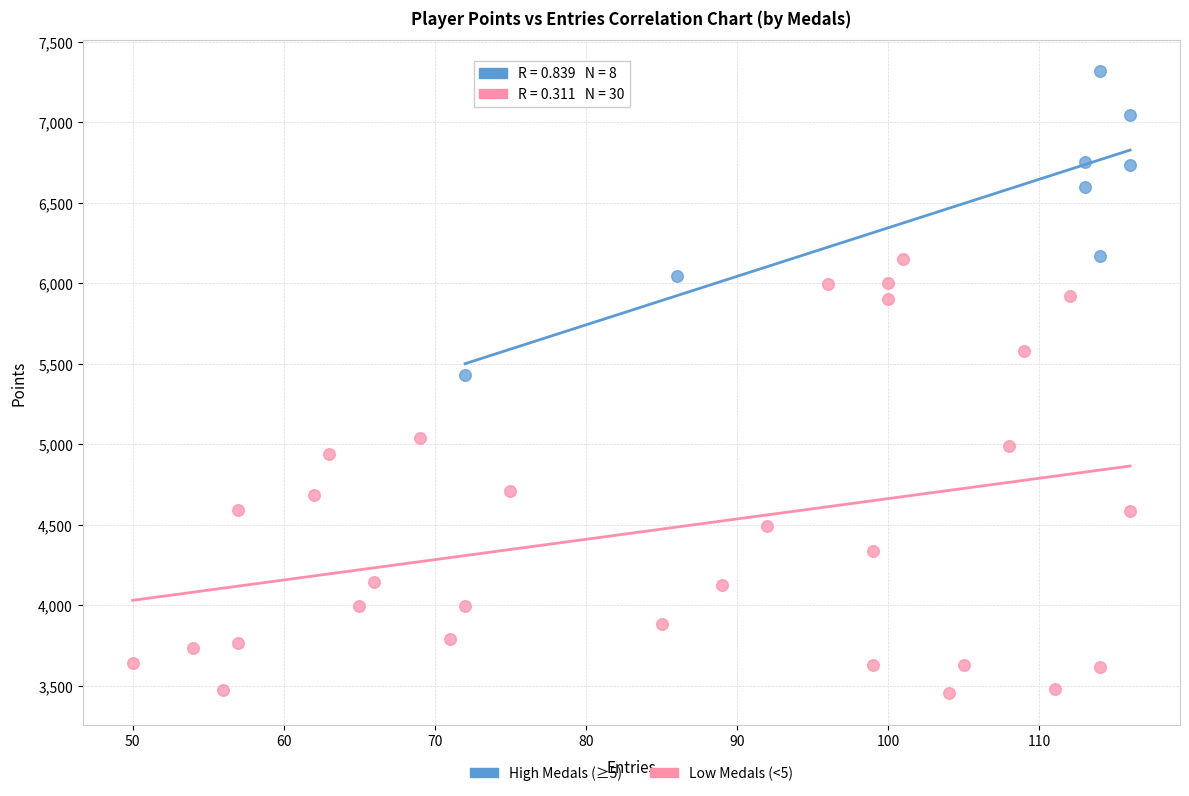

Which series reaches the maximum Y coordinate?

High Medals (≥5)